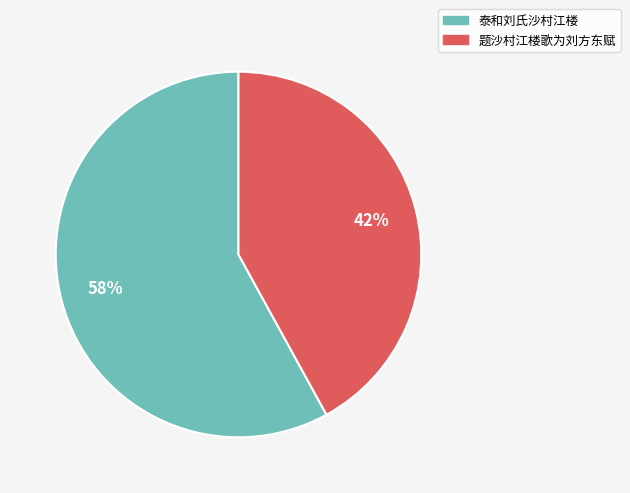

What percentage is the 泰和刘氏沙村江楼 slice, to the nearest percent?

58%